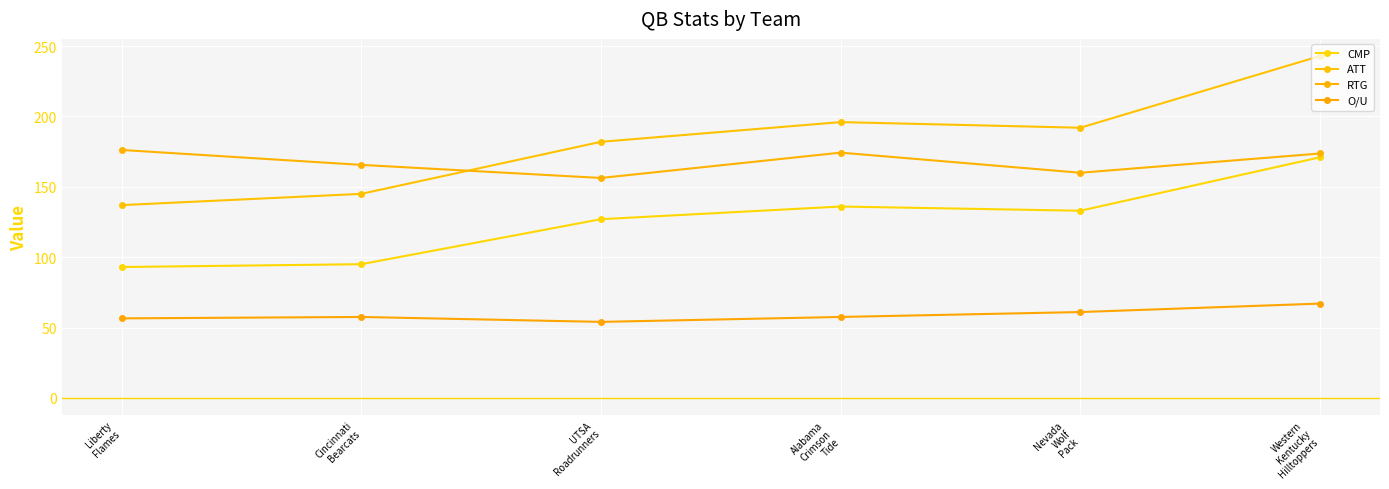

What is the spread (max minus min) of values at UTSA
Roadrunners?

128.0